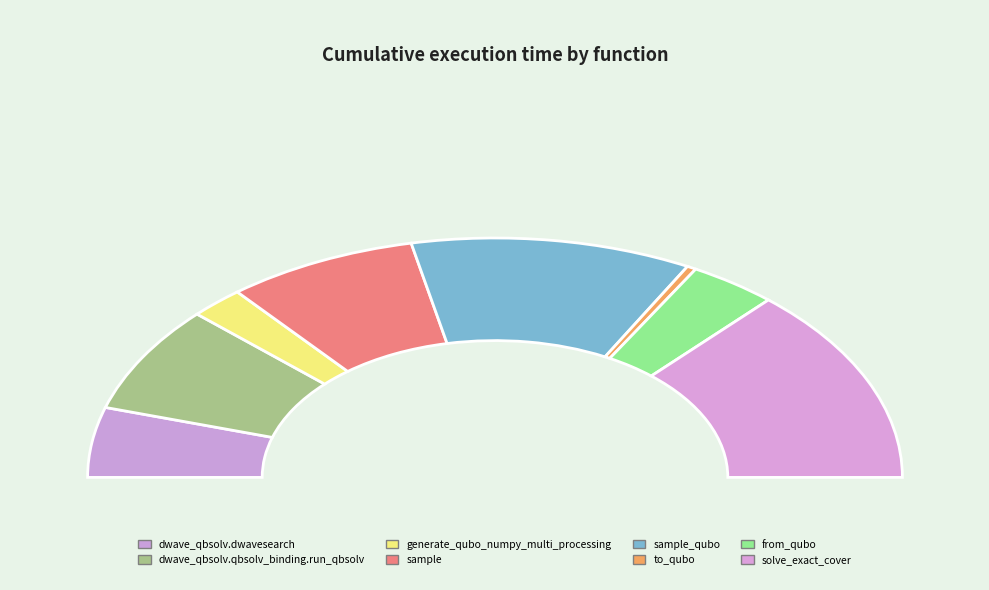

Rank the categories by value from highest to lowest.

solve_exact_cover, sample_qubo, sample, dwave_qbsolv.qbsolv_binding.run_qbsolv, dwave_qbsolv.dwavesearch, from_qubo, generate_qubo_numpy_multi_processing, to_qubo